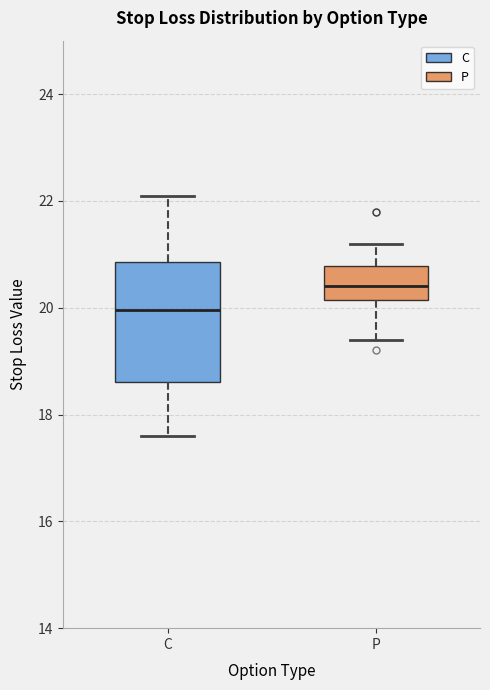

Which box has the highest median line?

P